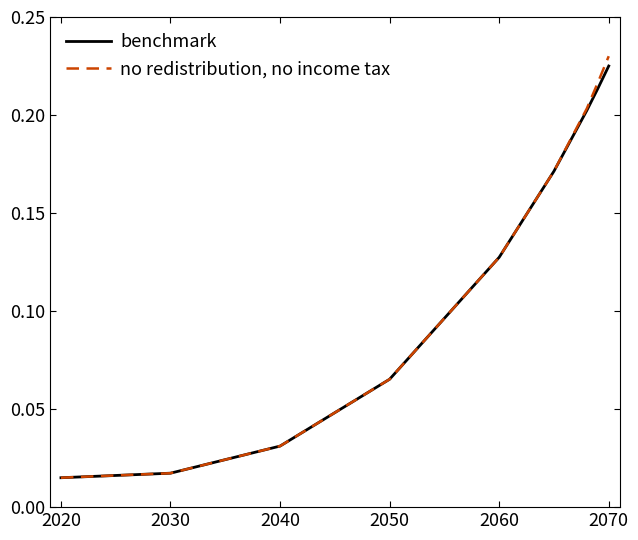

Rank the series by their average value, from lowest to highest.

benchmark, no redistribution, no income tax